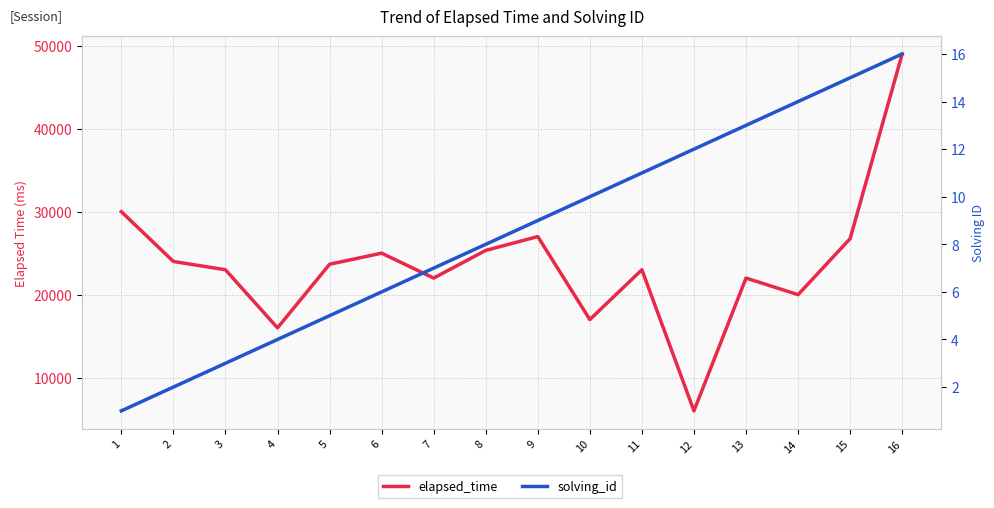

Is the value of elapsed_time at 4 greater than the value of solving_id at 9?

Yes